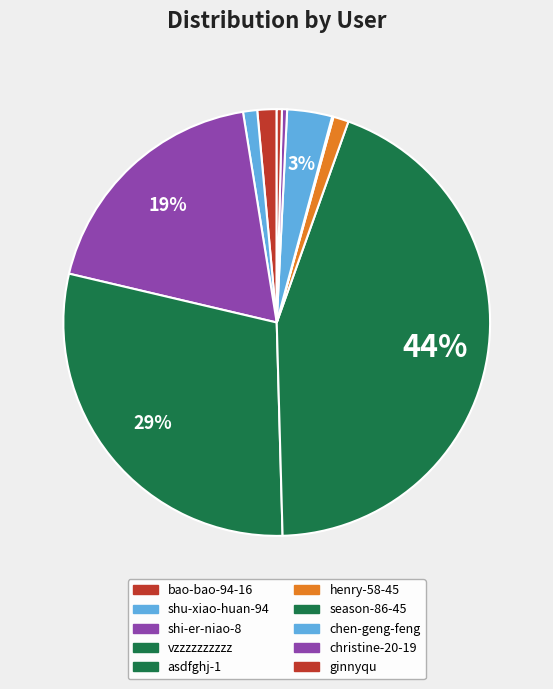

Which slice is the smallest?

season-86-45